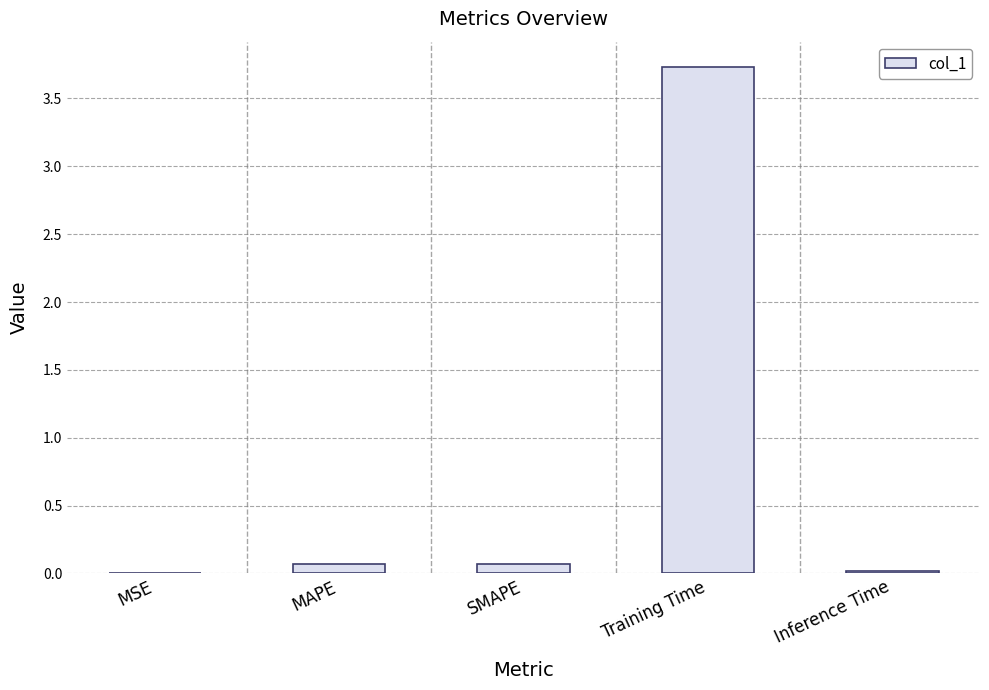

Count the number of categories in the chart.

5